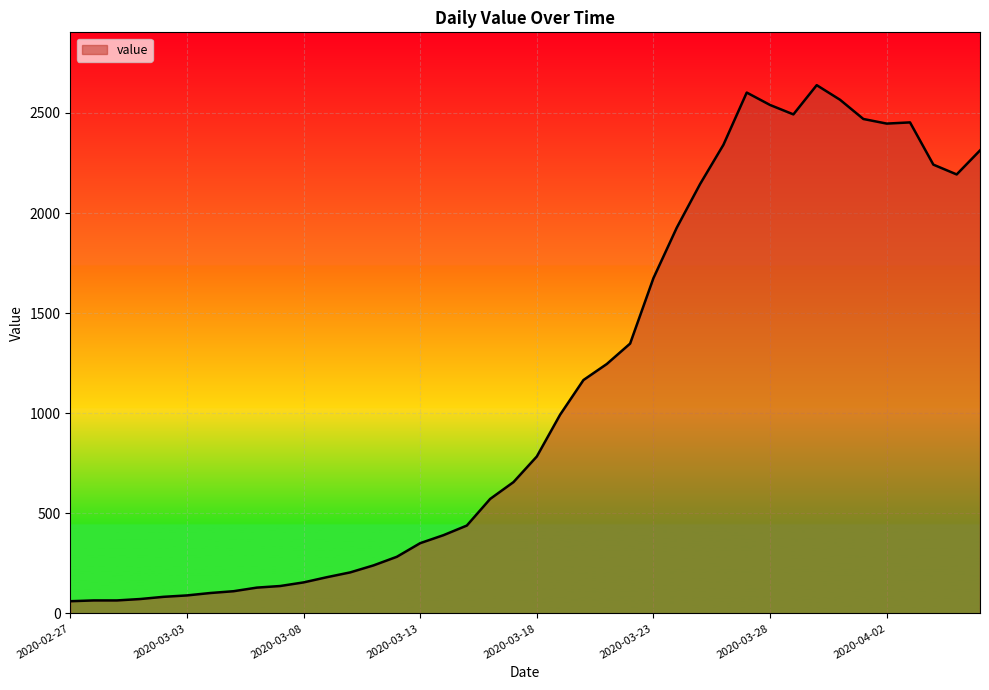

How many lines are shown in the chart?

1